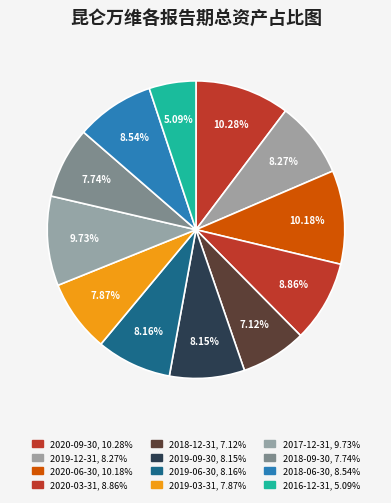

True or false: 2019-06-30 accounts for 8% of the total.

True